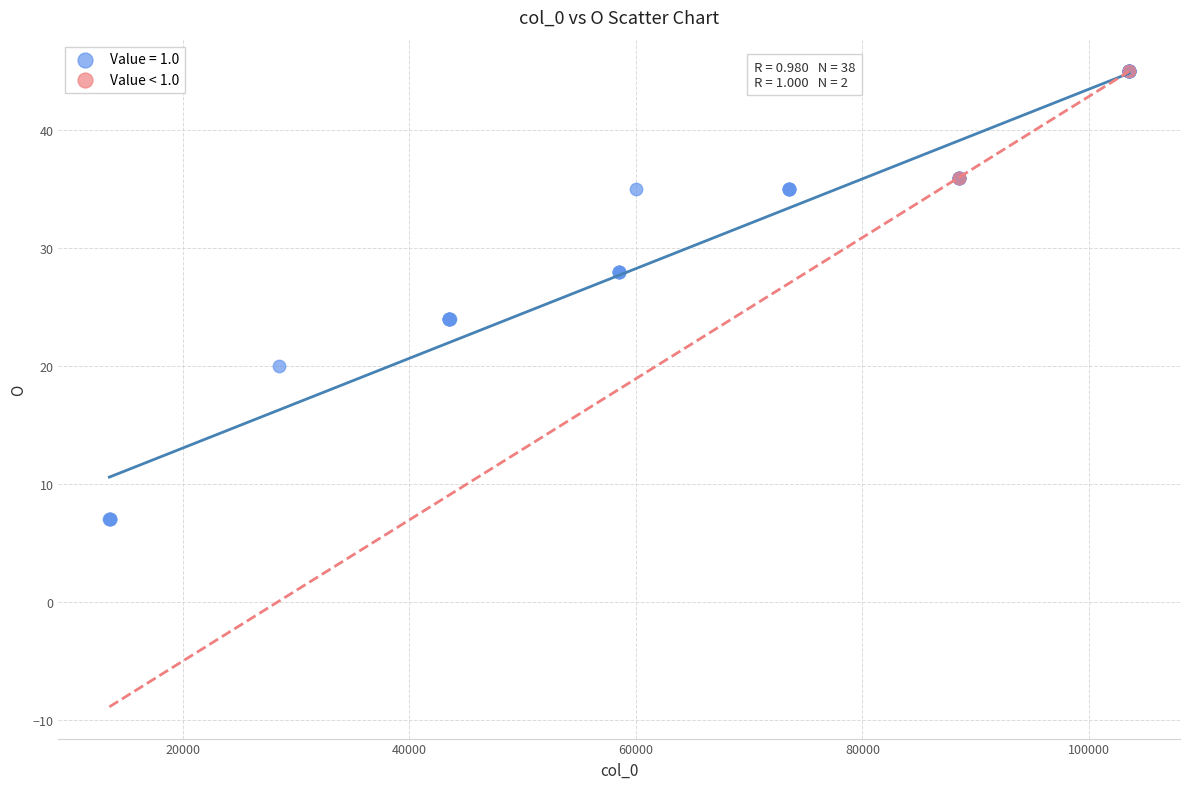

What are all the series names shown in the legend?

Value = 1.0, Value < 1.0